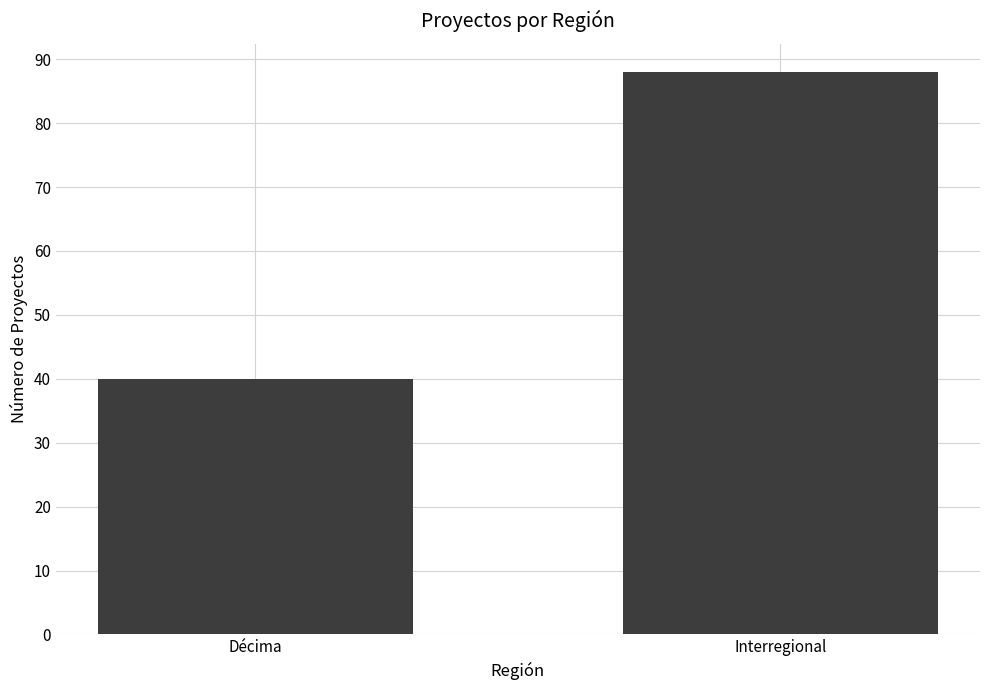

What is the difference between the values at Décima and Interregional?

48